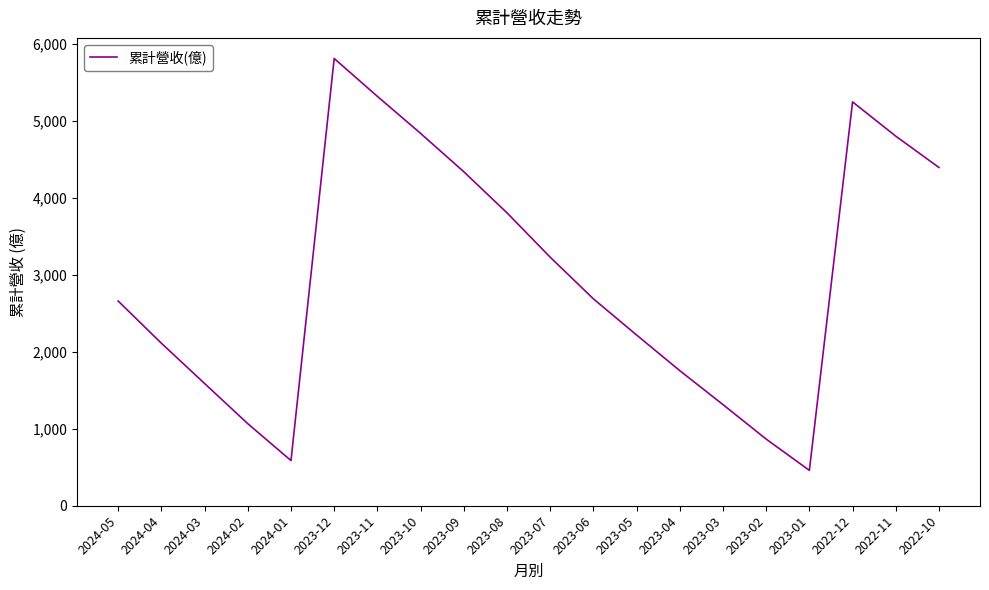

What is the maximum value shown in the chart?

5810.0